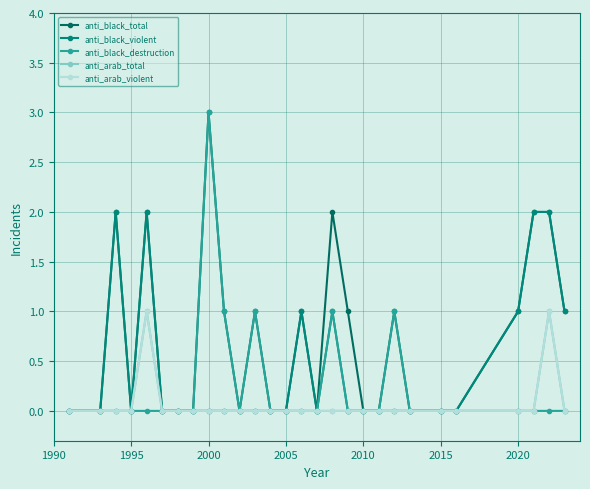

In anti_black_violent, how many points are lower than both neighbors (excluding endpoints)?

2